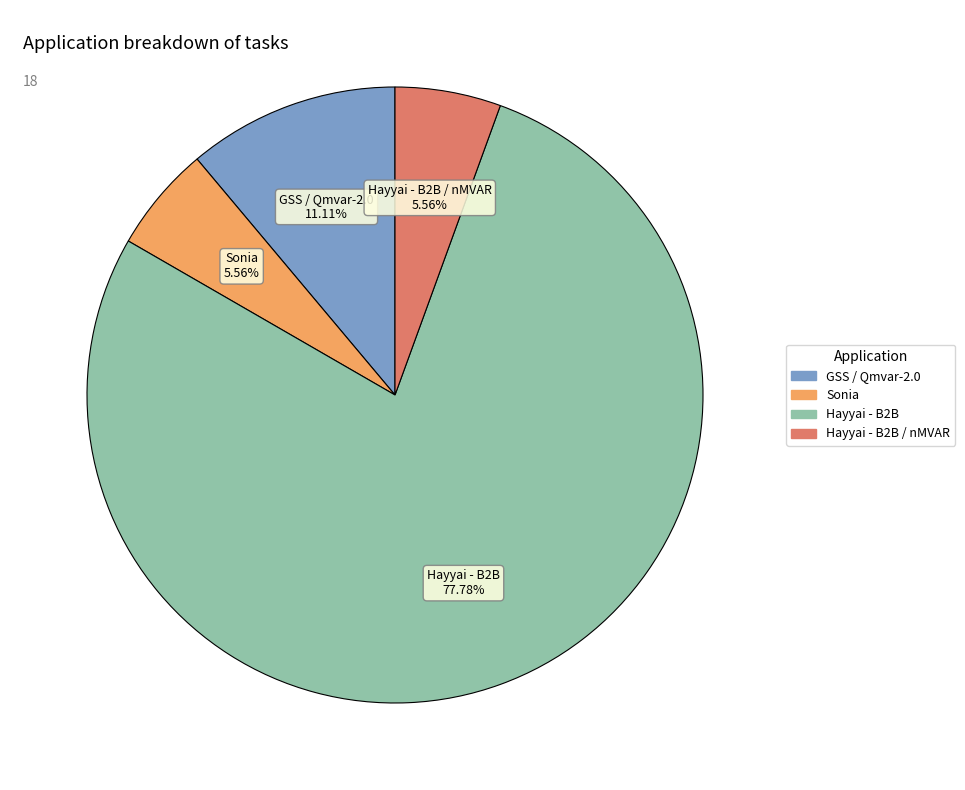

To the nearest percent, what is the difference between the largest and smallest slice percentages?

72%